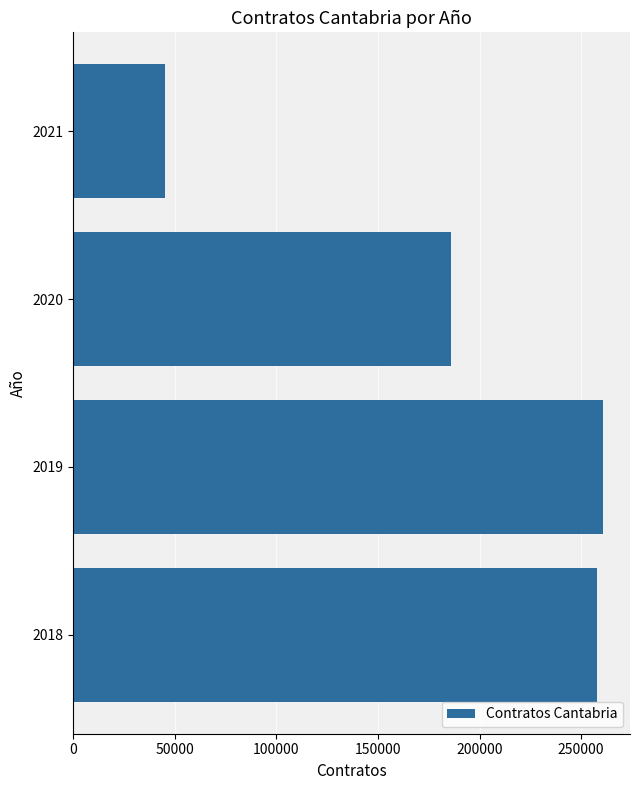

Reading bottom to top, what are all the values shown in this chart?

257844	261009	185883	45018